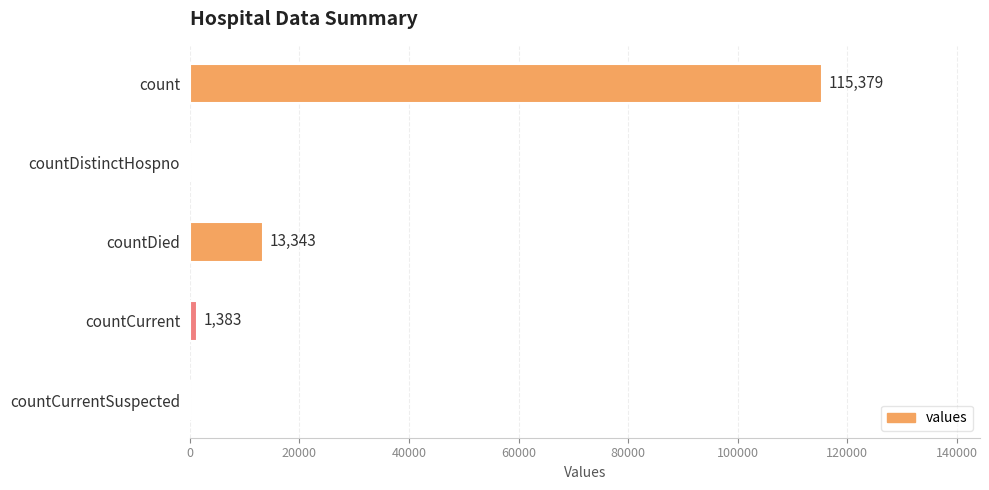

What is the greatest value displayed?

115379